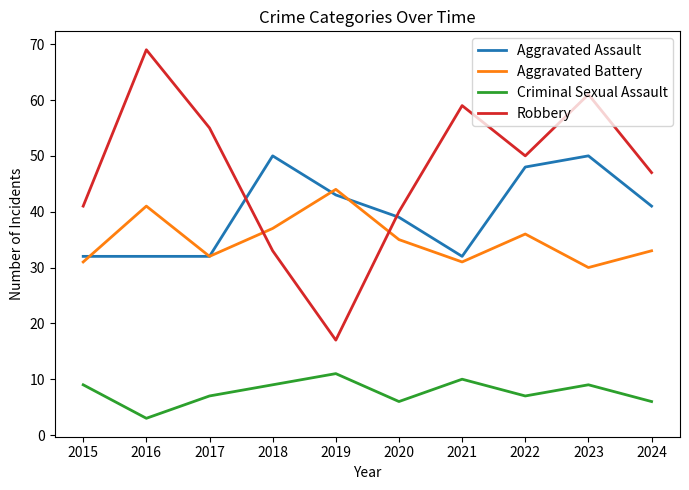

Read the Robbery value at 2019, to the nearest 5.

15